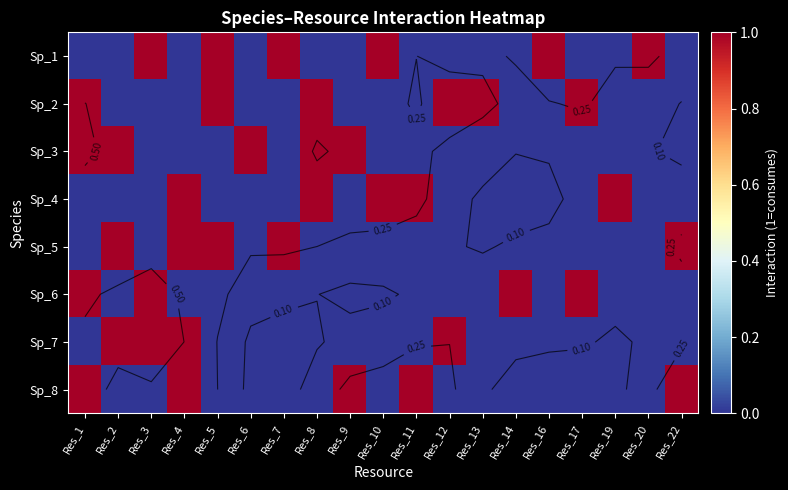

Which has a higher value, Res_7 or Res_1?

Res_7